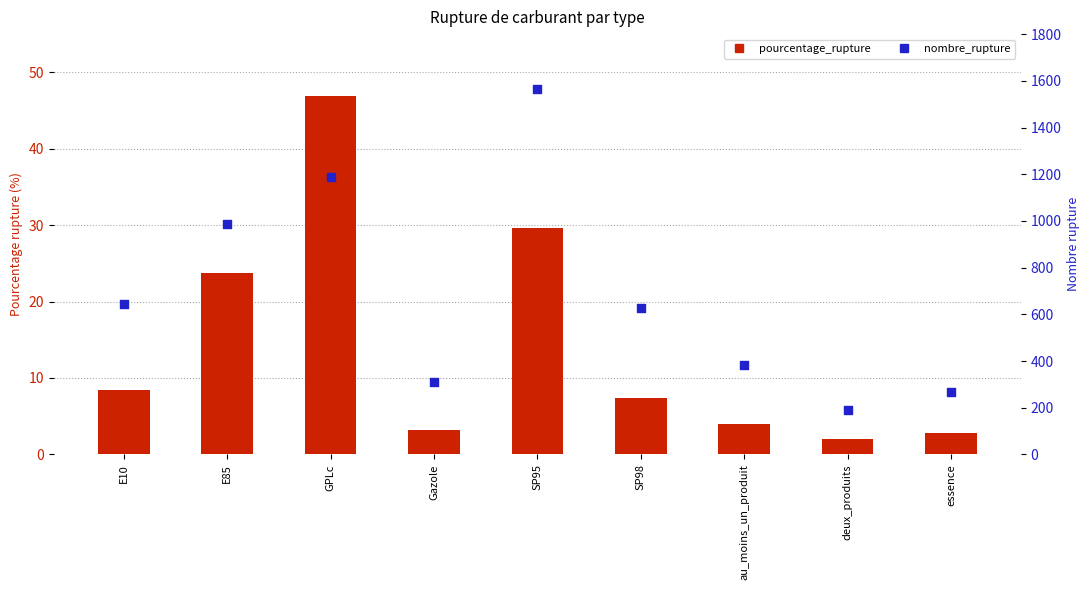

Which series has the largest total across all categories?

nombre_rupture